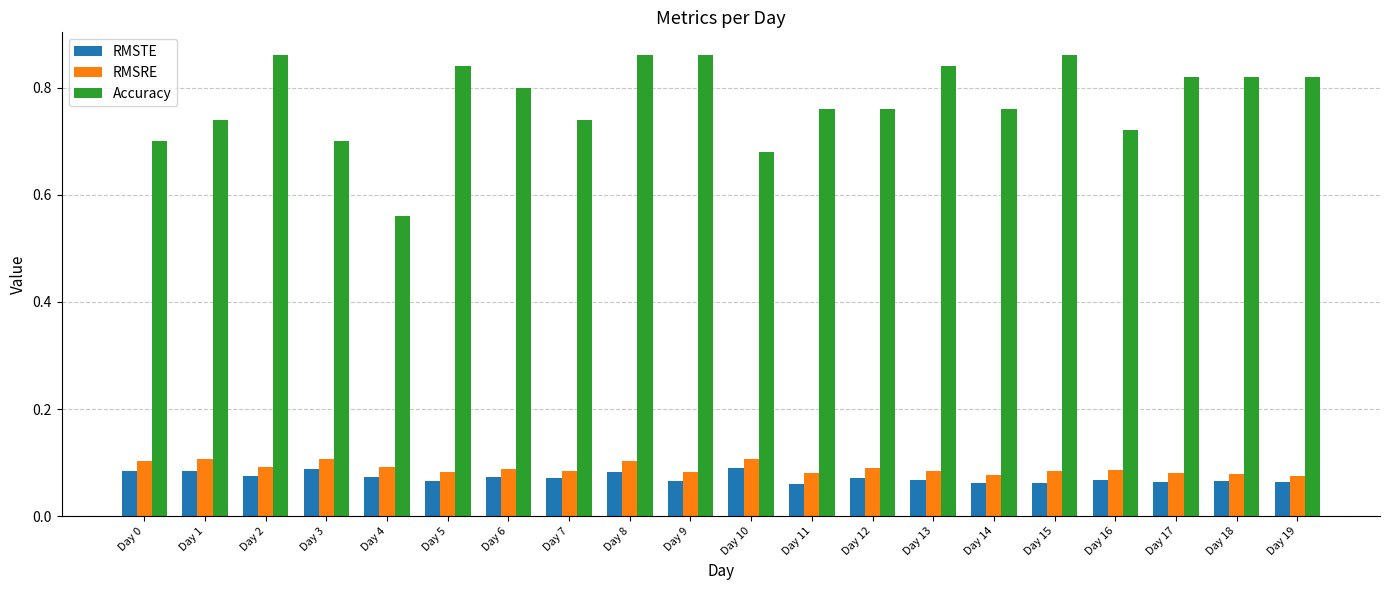

What is the sum of all RMSRE values?

1.8